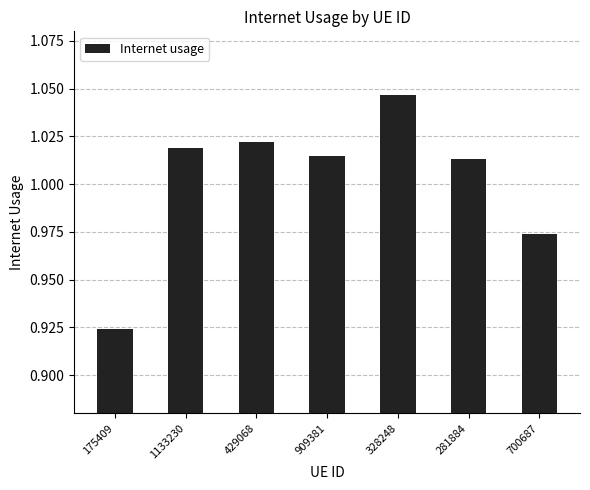

What is the difference between the maximum and minimum values?

0.1